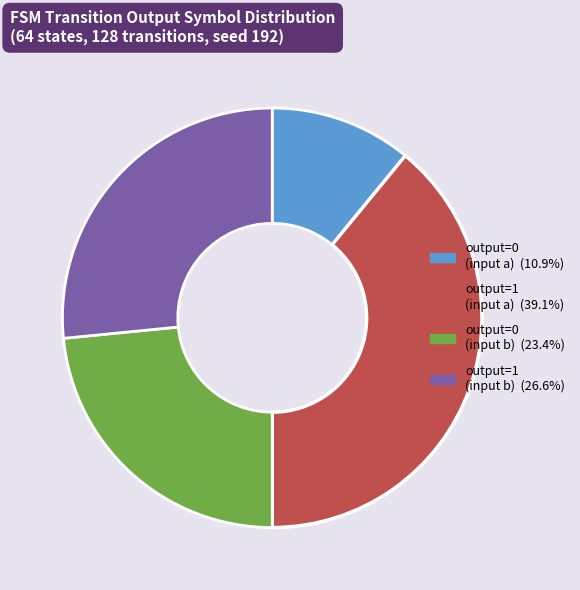

Is there a majority slice in this chart?

No